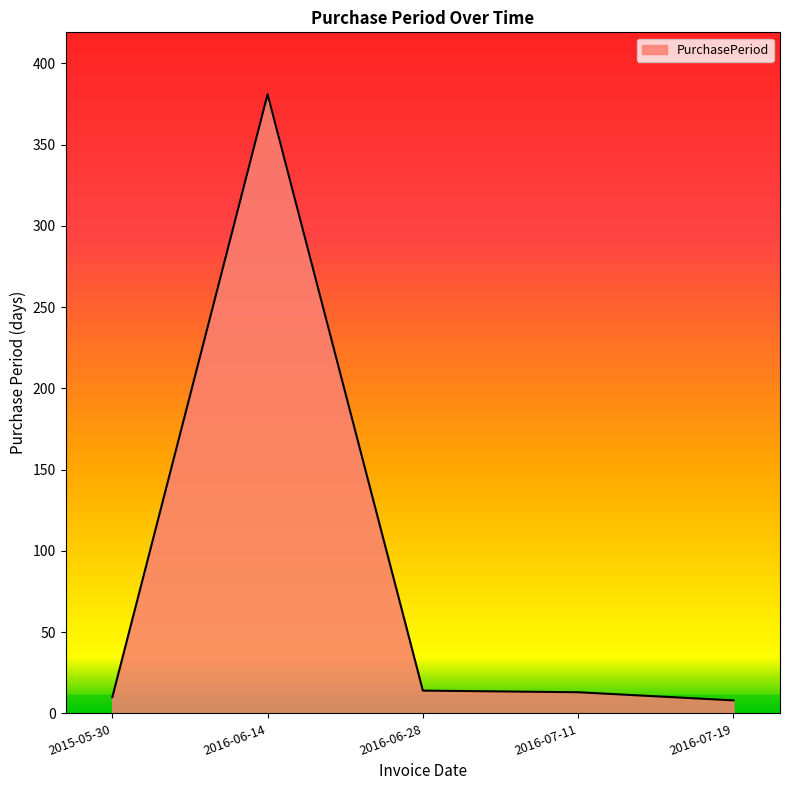

True or false: the data shows 381 at 2016-06-14.

True